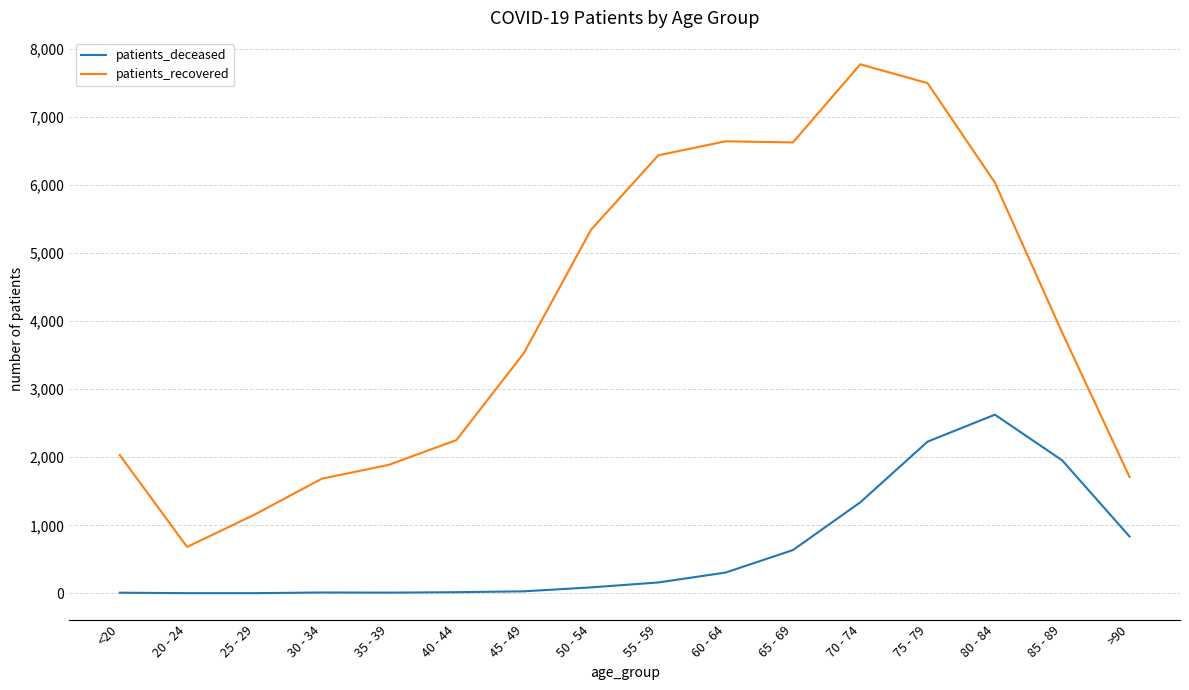

At which label does patients_recovered reach its minimum?

20 - 24